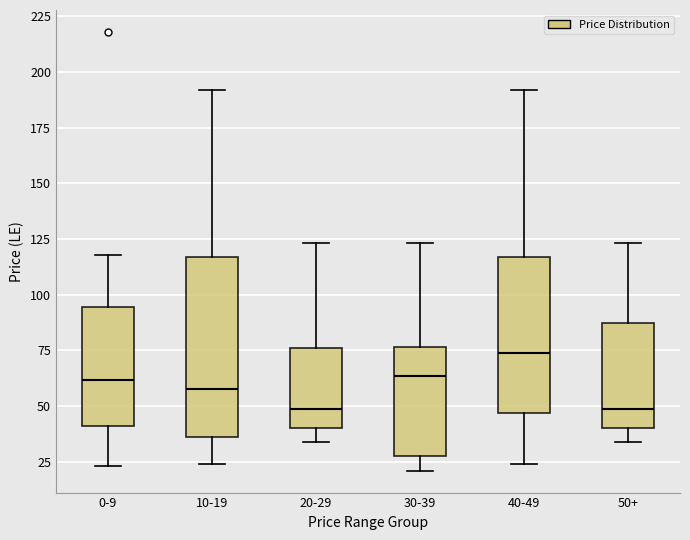

Reading left to right, transcribe this box plot: for each box, give where its median line is, the range the box spans, and where its two whiskers end, as read against the y-axis. The values are not printed on the chart, so give them approximately, as read against the axis.

0-9: median 60, box 40 to 95, whiskers 25 to 120
10-19: median 60, box 35 to 115, whiskers 25 to 190
20-29: median 50, box 40 to 75, whiskers 35 to 125
30-39: median 65, box 30 to 75, whiskers 20 to 125
40-49: median 75, box 45 to 115, whiskers 25 to 190
50+: median 50, box 40 to 90, whiskers 35 to 125